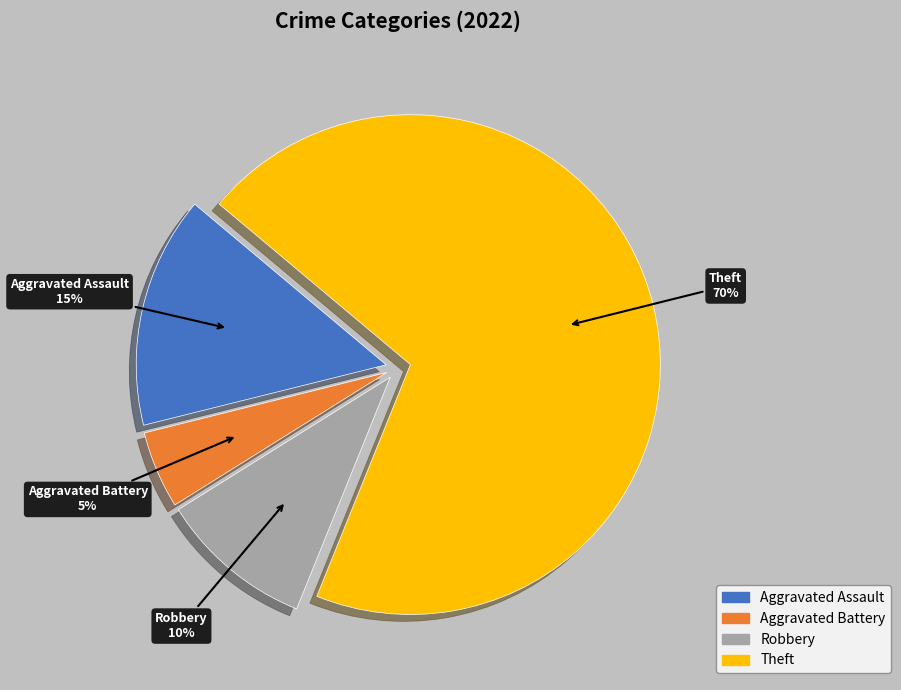

To the nearest percent, what percentage of the pie is Theft?

70%